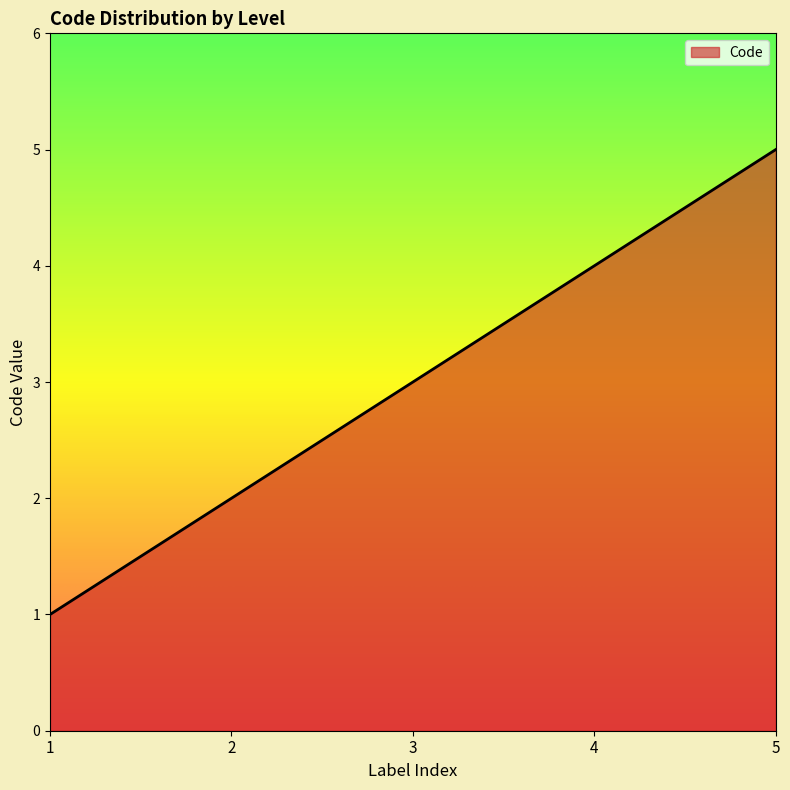

Reading right to left, what are all the values shown in this chart?

5=5	4=4	3=3	2=2	1=1